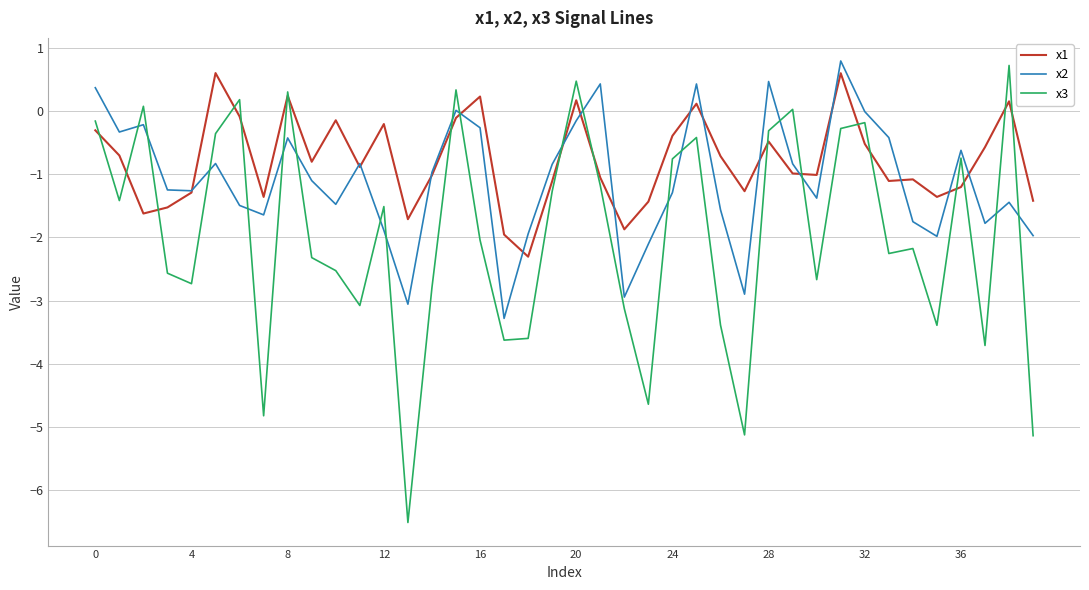

List the series in order of their overall mean, lowest first.

x3, x2, x1